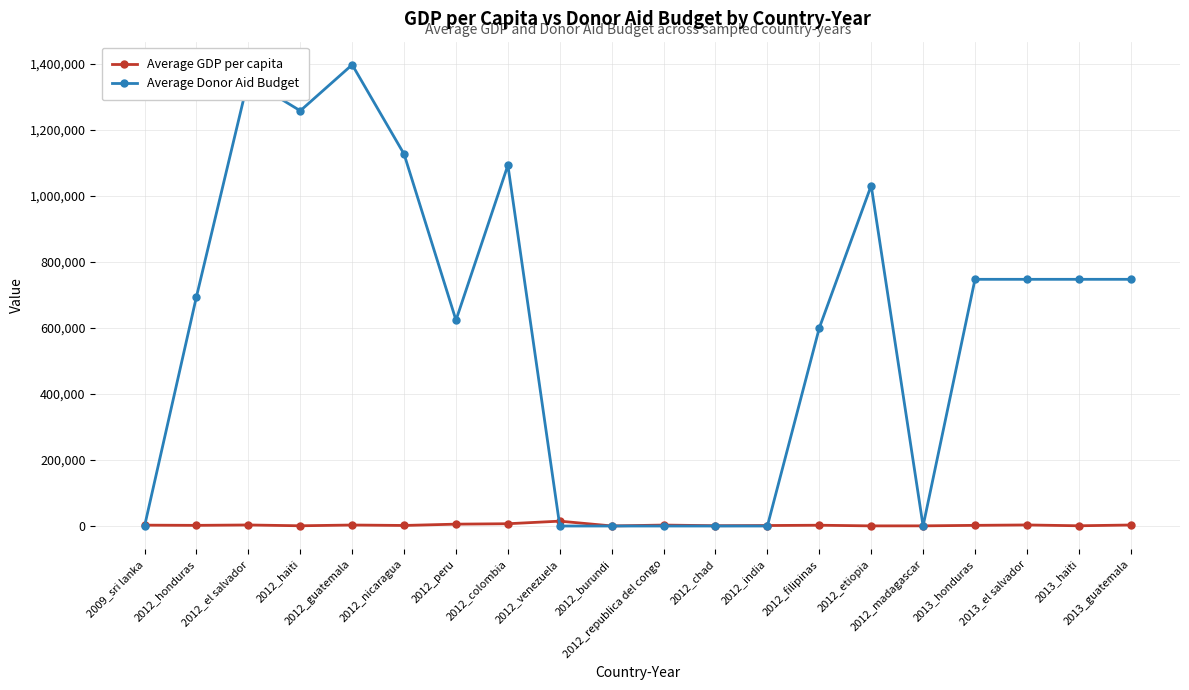

Rank the series by their average value, from lowest to highest.

Average GDP per capita, Average Donor Aid Budget